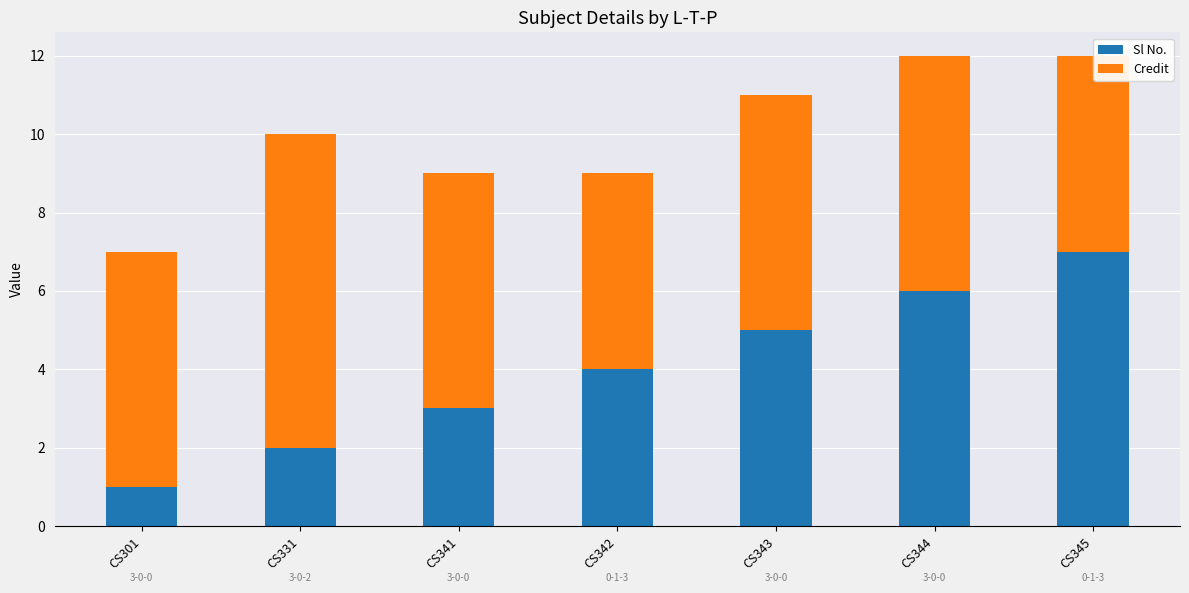

Which series has the largest total across all categories?

Credit